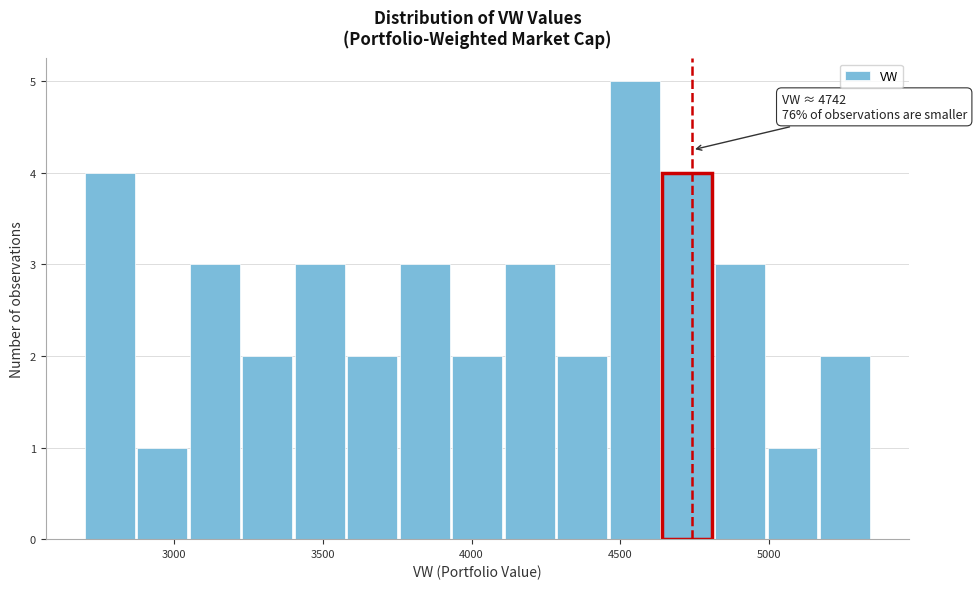

Read against the x-axis, roughly where is the centre of the tallest bar?

4550